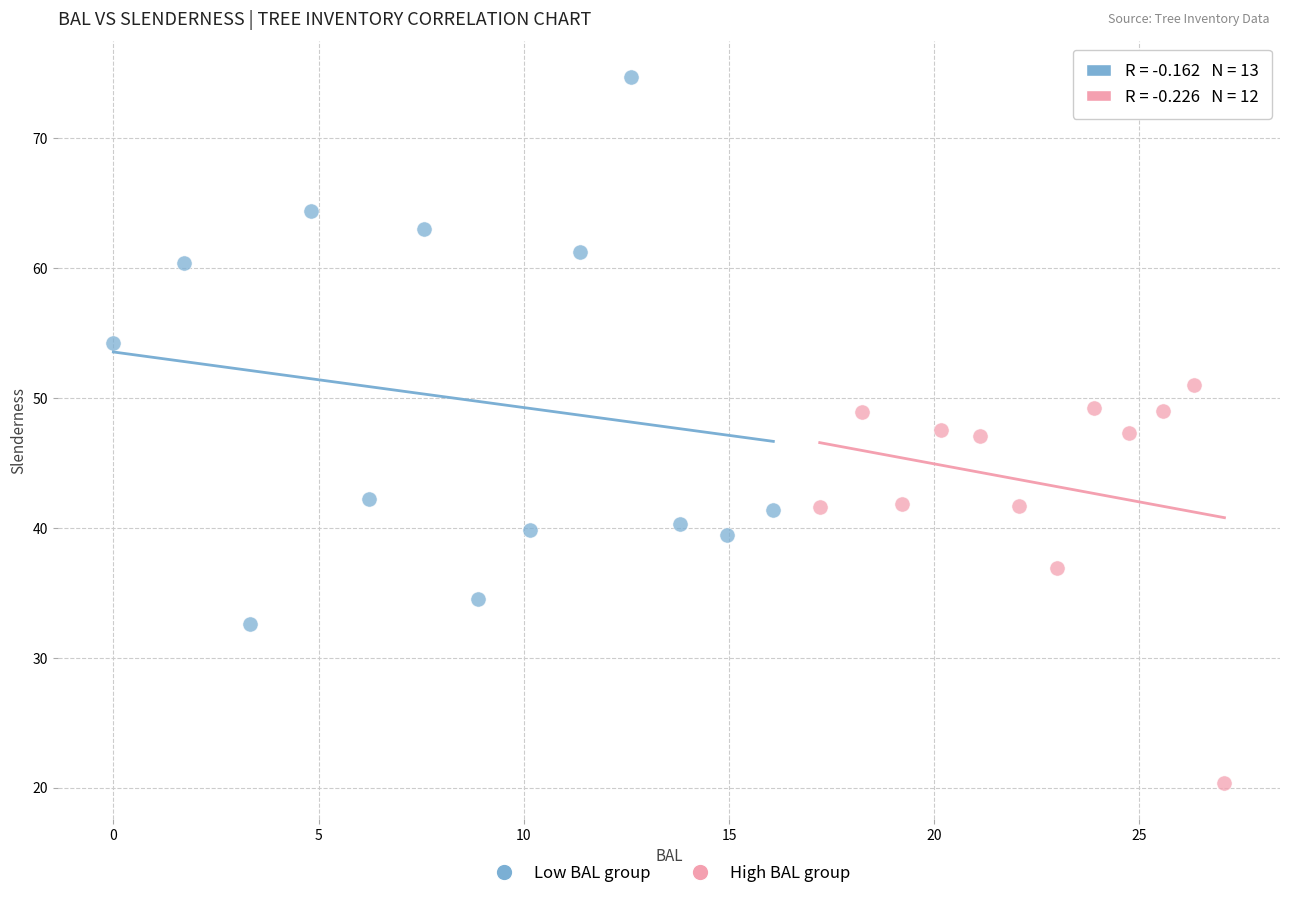

Which series has the widest spread of Y values?

Low BAL group